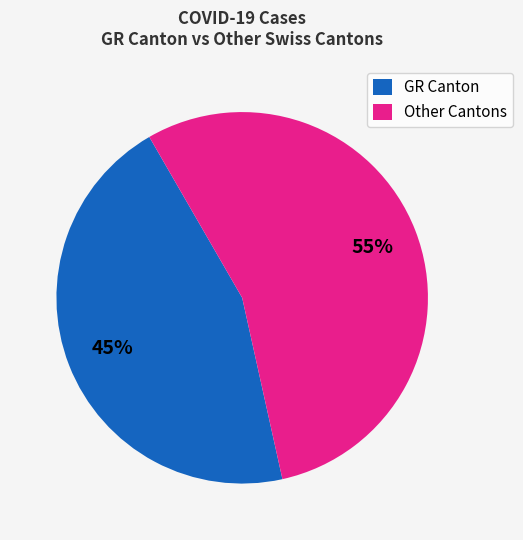

To the nearest percent, what is the average slice percentage?

50%